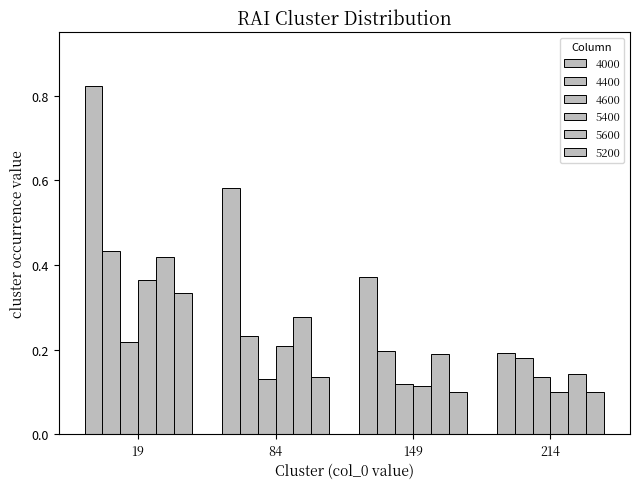

What is the value of the 5400 bar at the 2nd from the left?

0.2